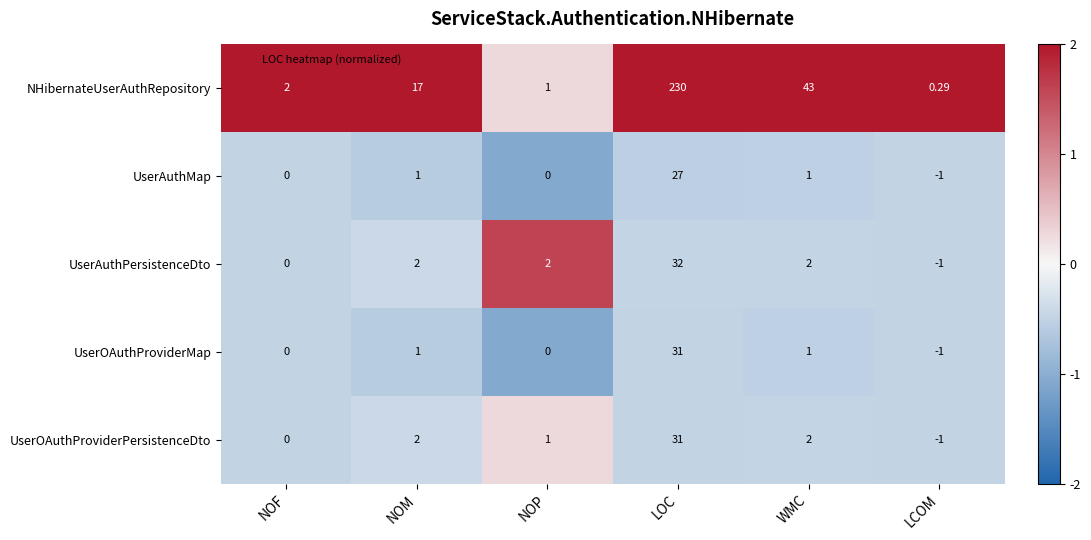

At which label does UserOAuthProviderPersistenceDto reach its peak?

LOC